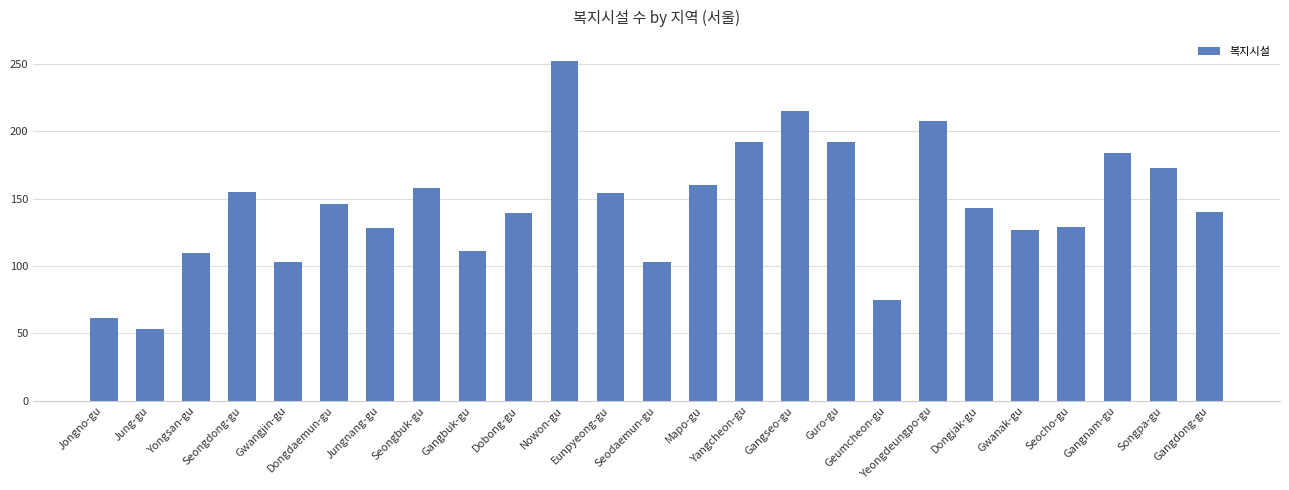

The value at Gwanak-gu is 205. True or false?

False